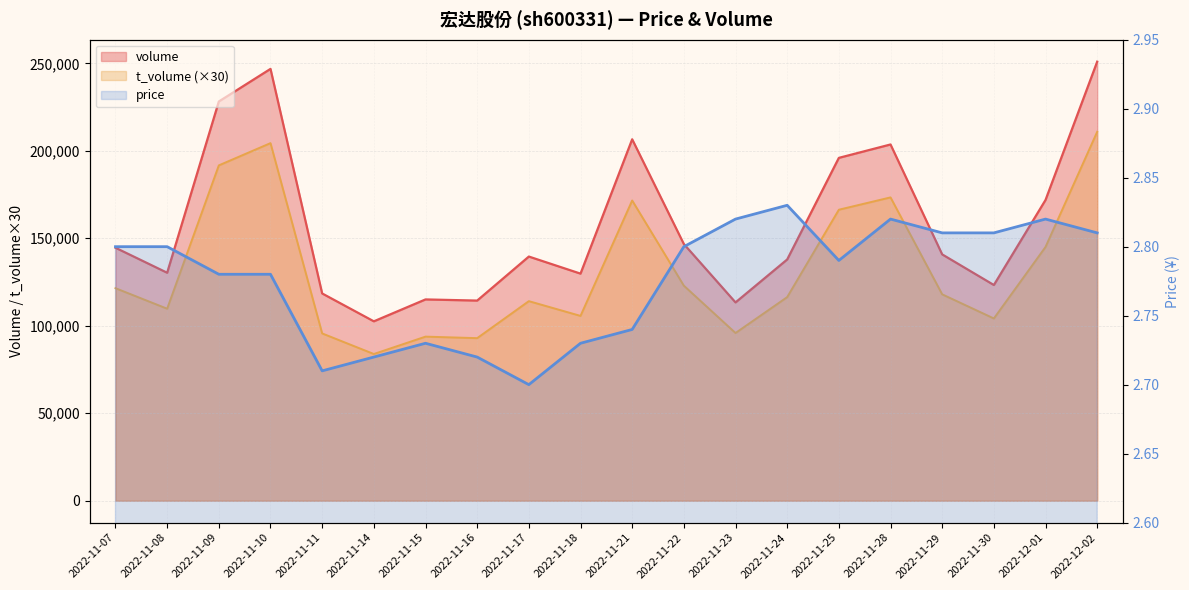

Reading left to right, list all the values displayed in this chart.

volume: 144581.0	130294.0	228183.0	246830.0	118454.0	102529.0	115044.0	114385.0	139552.0	129791.0	206588.0	146715.0	113339.0	137881.0	195962.0	203623.0	140787.0	123286.0	171903.0	250955.0
t_volume: 121470.0	109740.0	191670.0	204390.0	95610.0	83850.0	93780.0	92910.0	114060.0	105630.0	171600.0	122910.0	95850.0	116370.0	166320.0	173370.0	117960.0	104160.0	145050.0	210870.0
price: 2.8	2.8	2.8	2.8	2.7	2.7	2.7	2.7	2.7	2.7	2.7	2.8	2.8	2.8	2.8	2.8	2.8	2.8	2.8	2.8